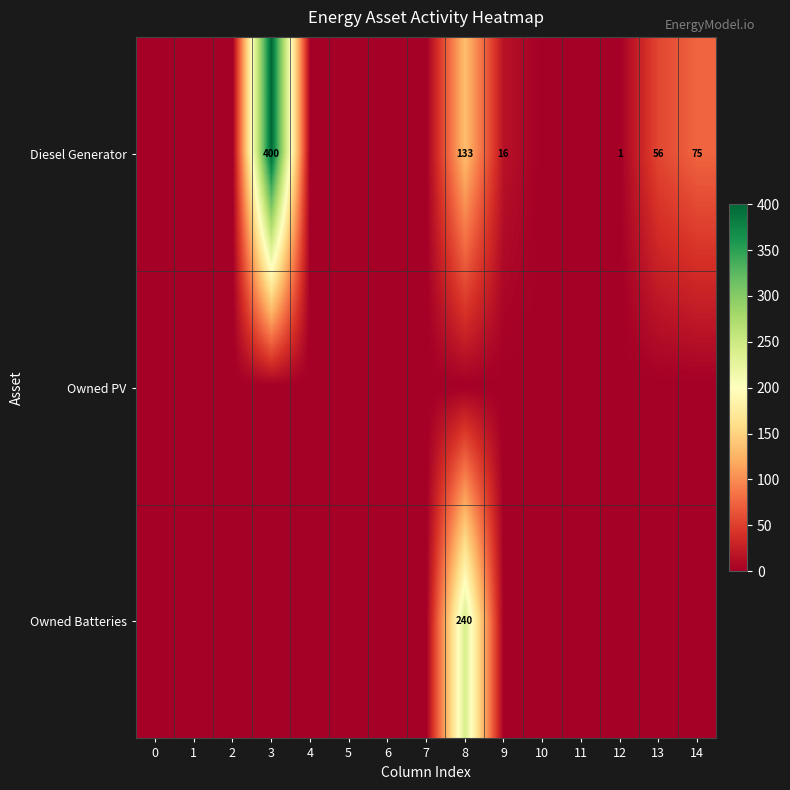

What is the difference between the Diesel Generator values at 3 and 14?

325